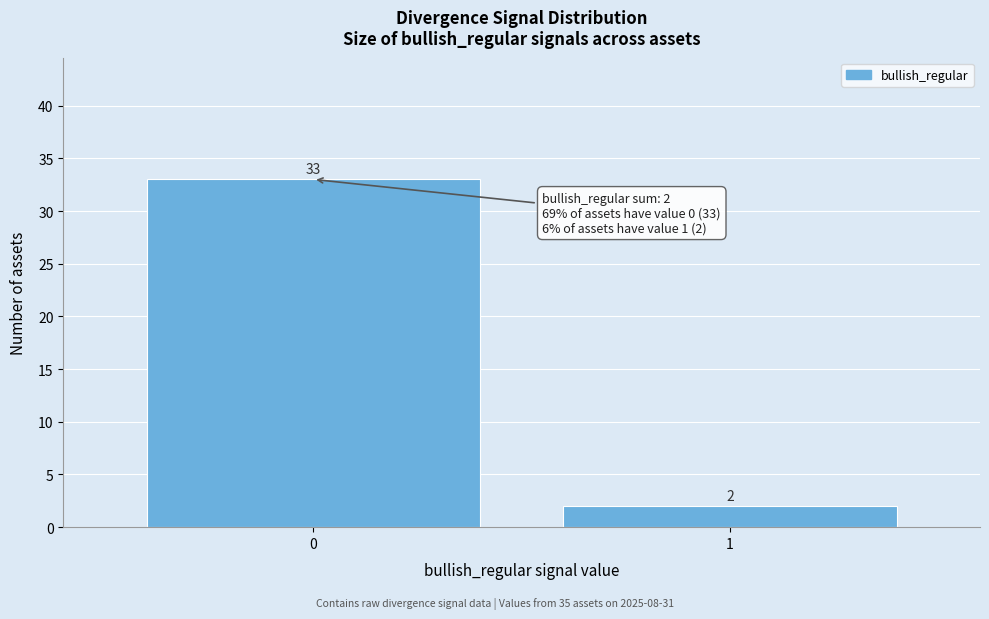

Reading right to left, list all the values displayed in this chart.

1=2	0=33